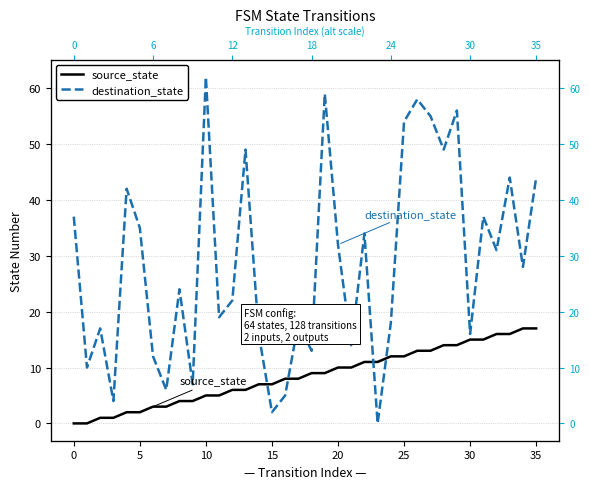

What is the label of the 16th point from the right?

20